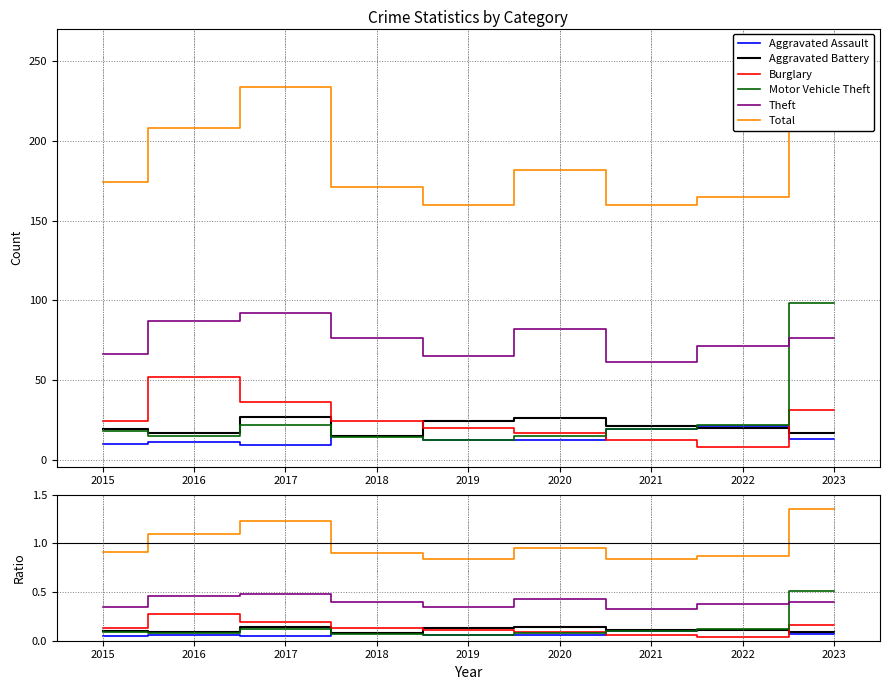

What is the value of the Aggravated Battery point at the 4th from the left?

0.1